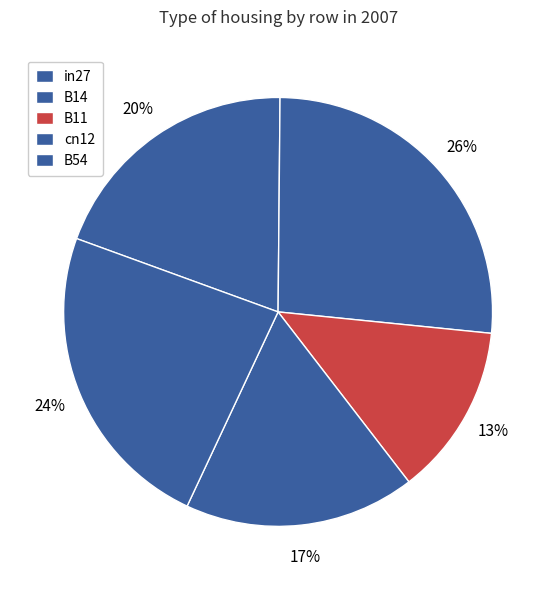

What percentage is the B14 slice, to the nearest percent?

26%